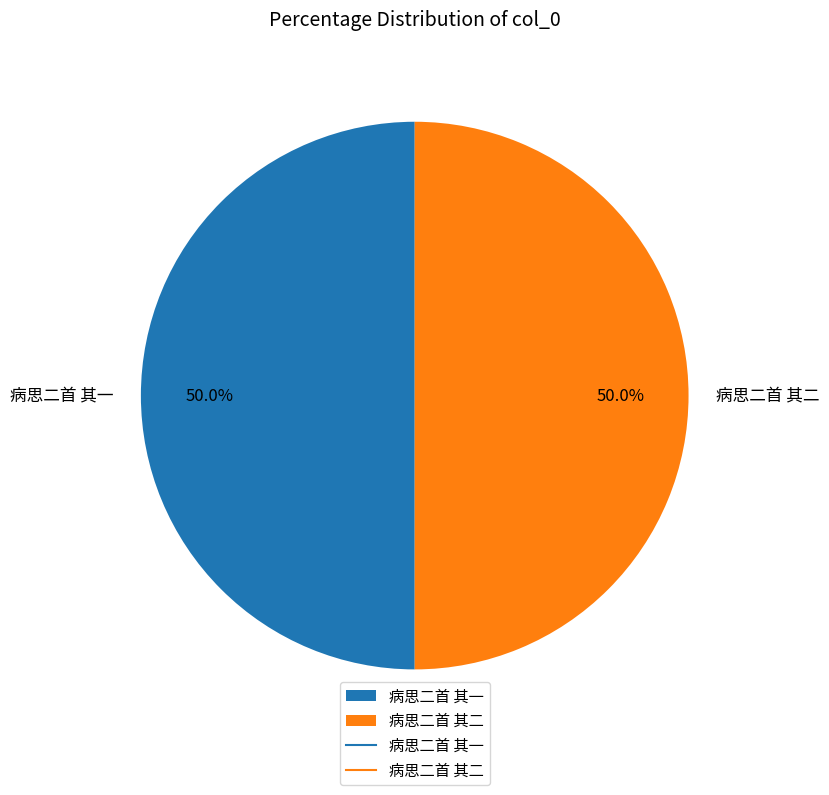

True or false: 病思二首 其一 accounts for 39% of the total.

False